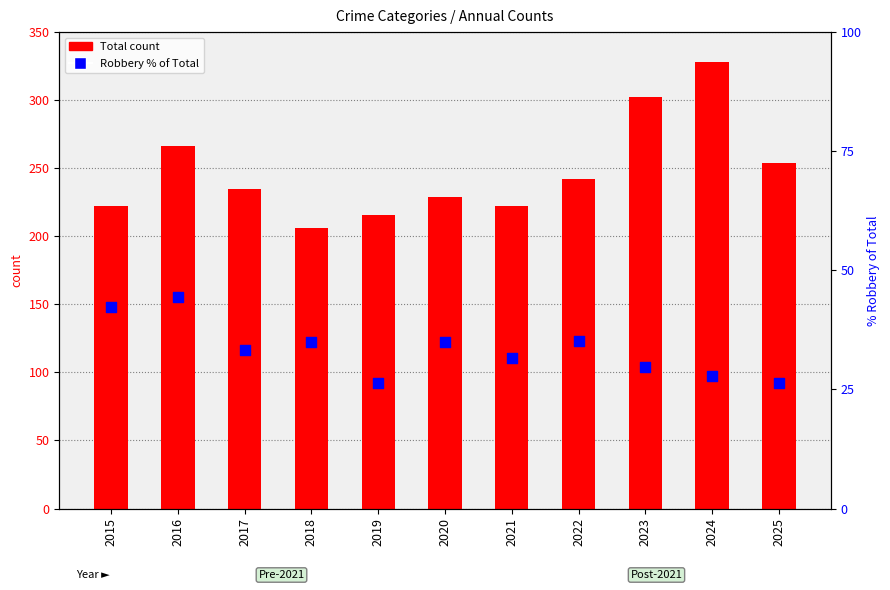

At which category is the sum across all series the highest?

2024